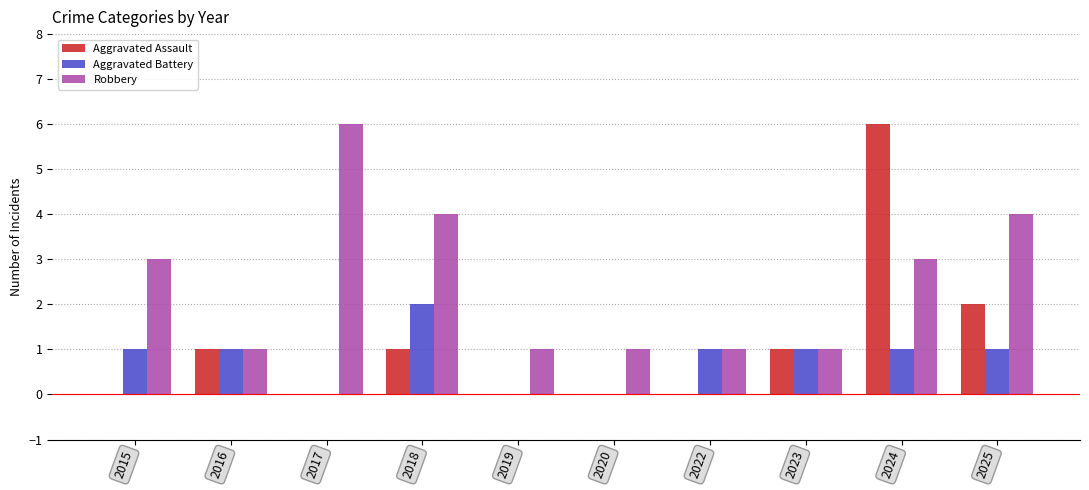

What is the sum of all Robbery values?

25